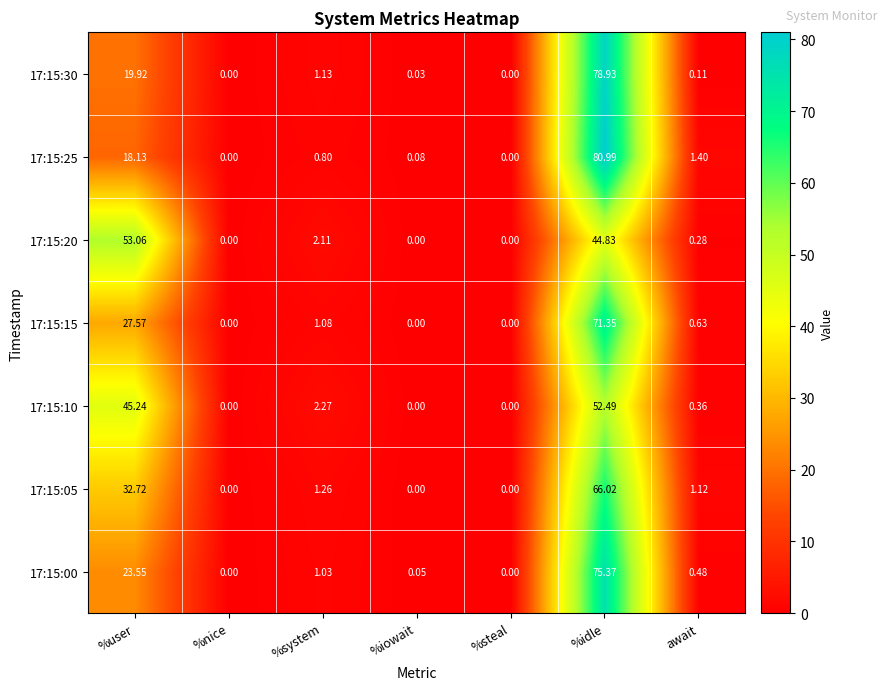

Which series has the widest spread of values?

17:15:25